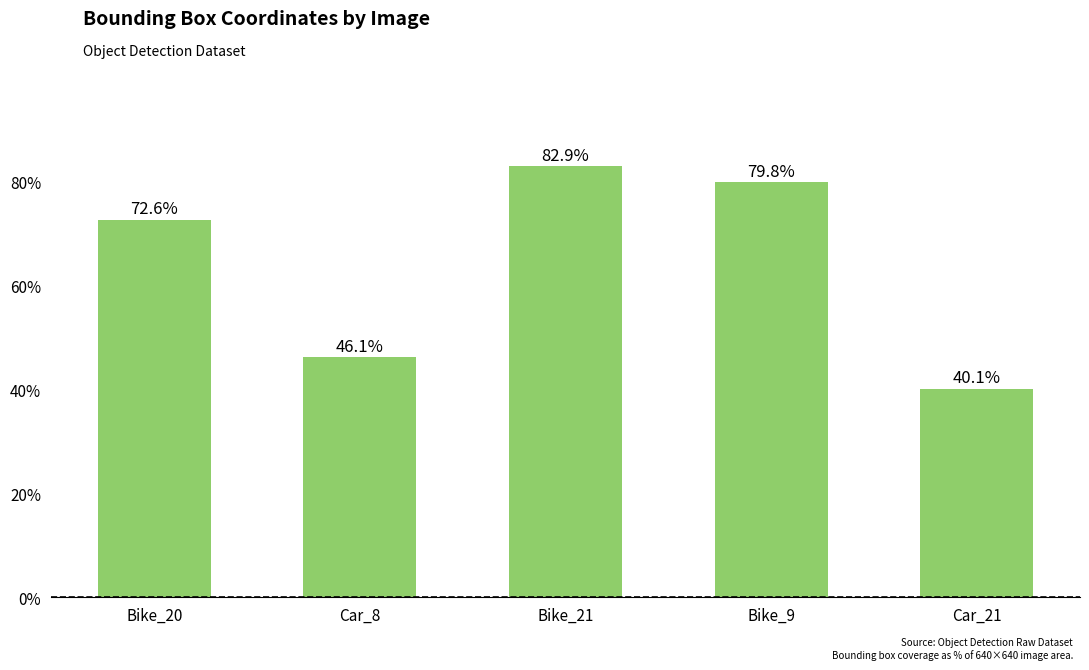

Reading left to right, transcribe all the data shown in this chart.

Bike_20=72.6	Car_8=46.1	Bike_21=82.9	Bike_9=79.8	Car_21=40.1